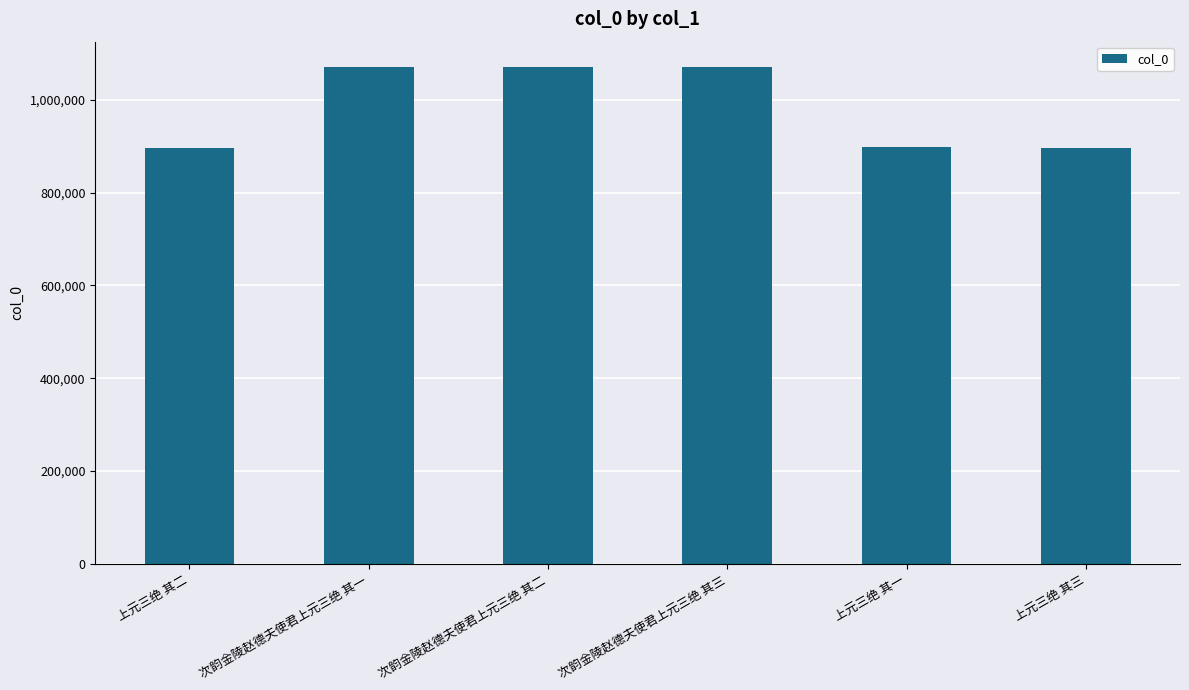

Count the number of categories in the chart.

6